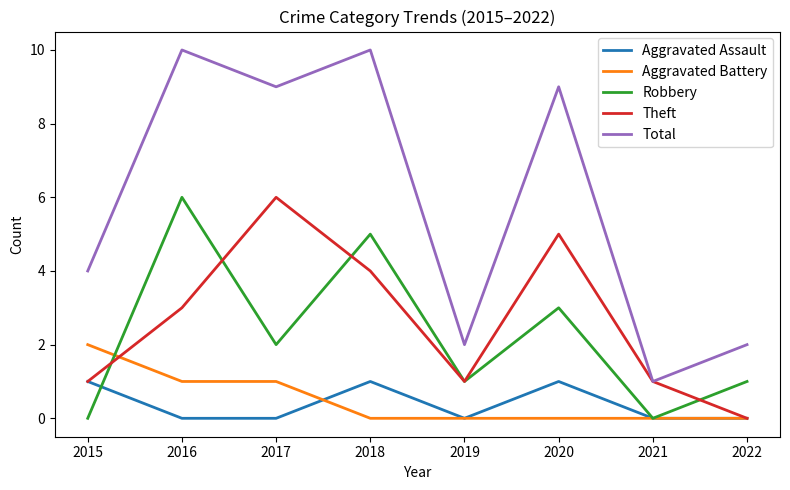

What is the difference between the second highest and minimum values in the Aggravated Battery series?

1